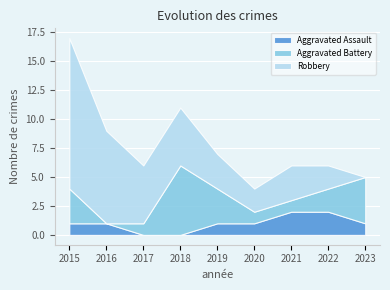

At which category does the chart reach its peak across all series?

2015